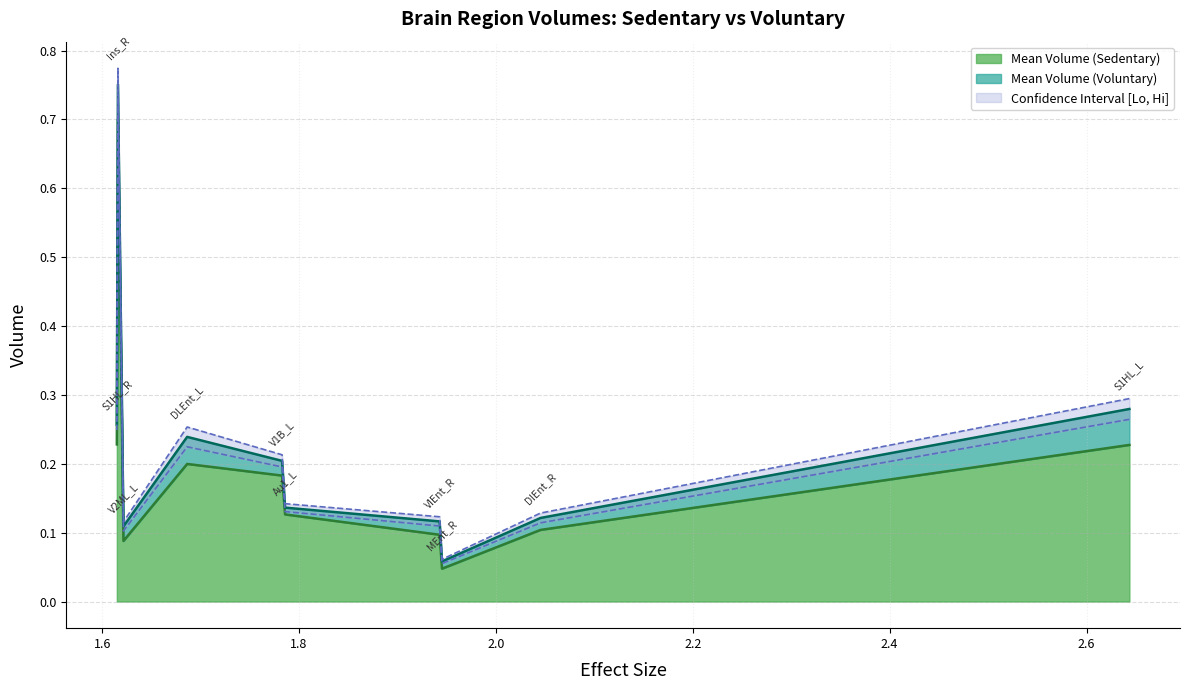

Does the chart display data point markers on the line(s)?

No